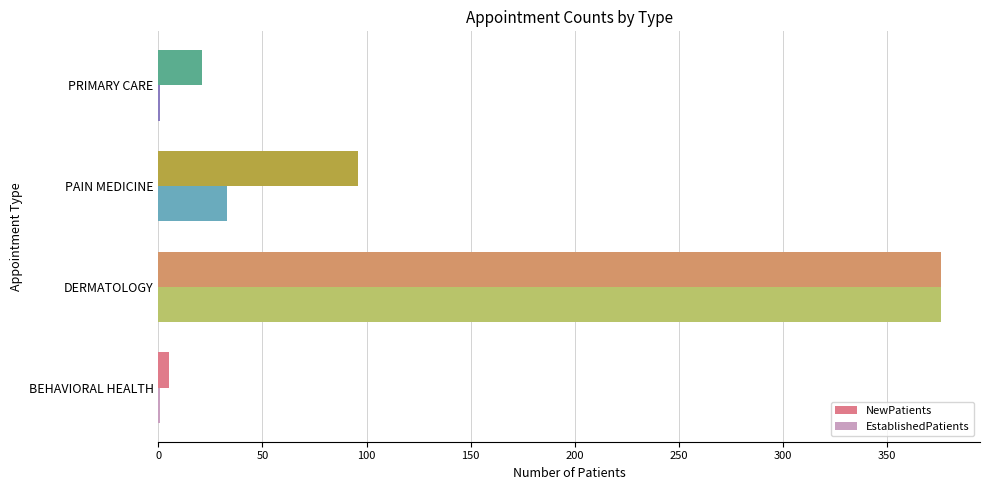

What is the sum of all EstablishedPatients values?

411